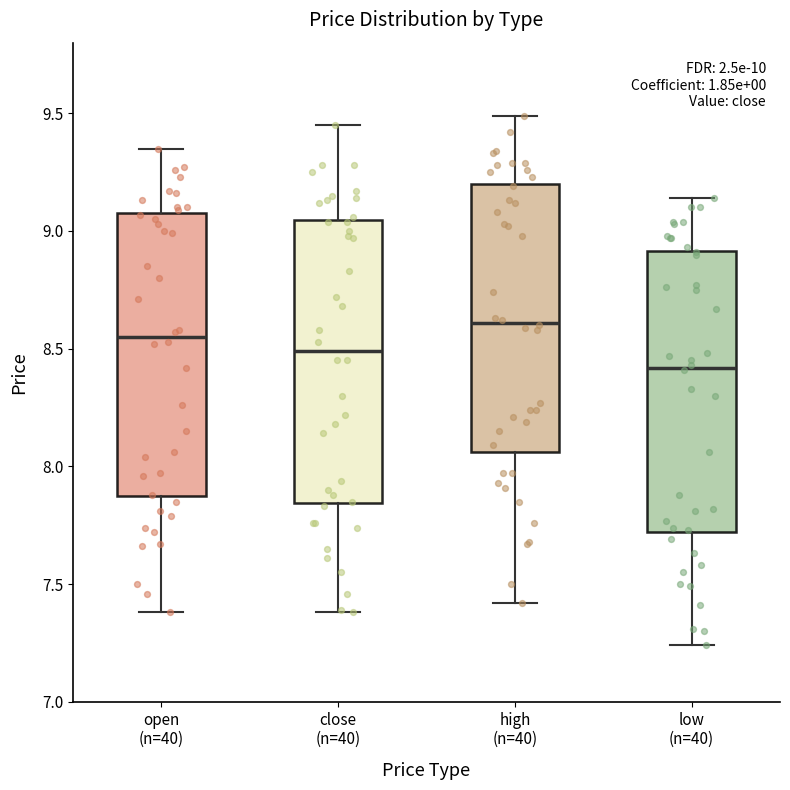

Which box has the lowest median line?

low (n=40)